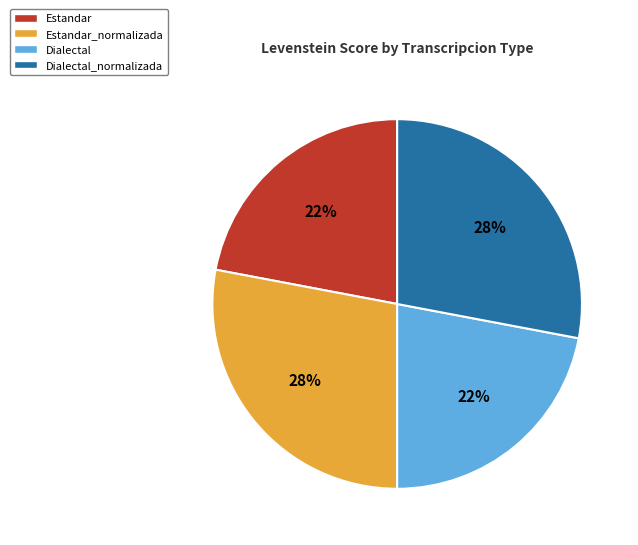

To the nearest percent, what is the combined percentage of Estandar and Dialectal_normalizada?

50%